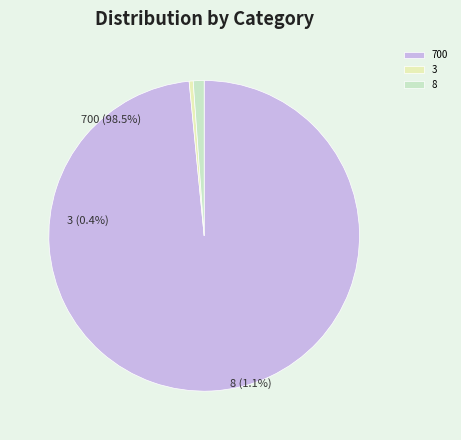

What is the largest slice in the pie chart?

700